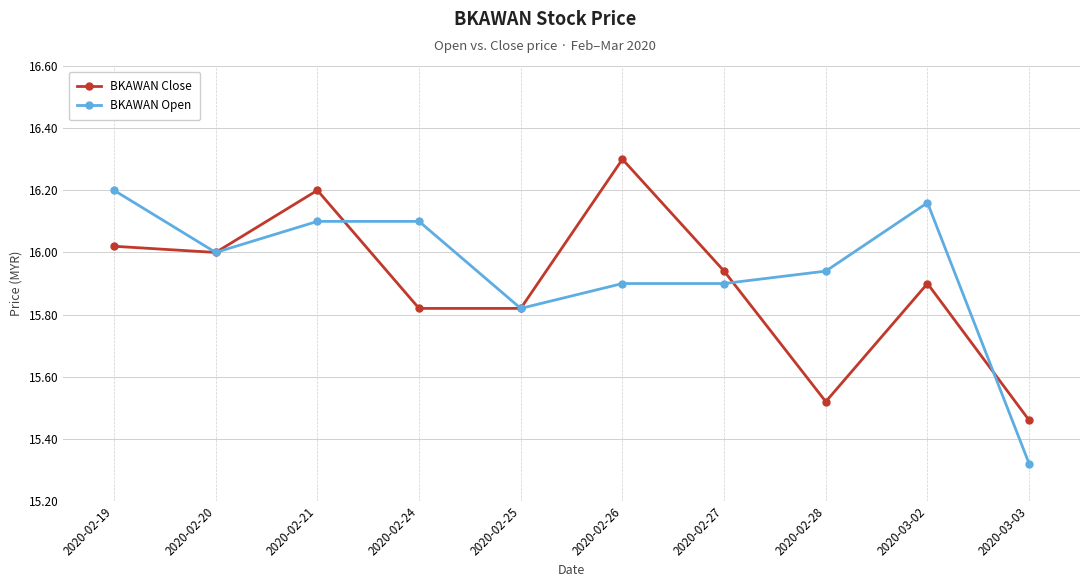

How many series are shown in this chart?

2